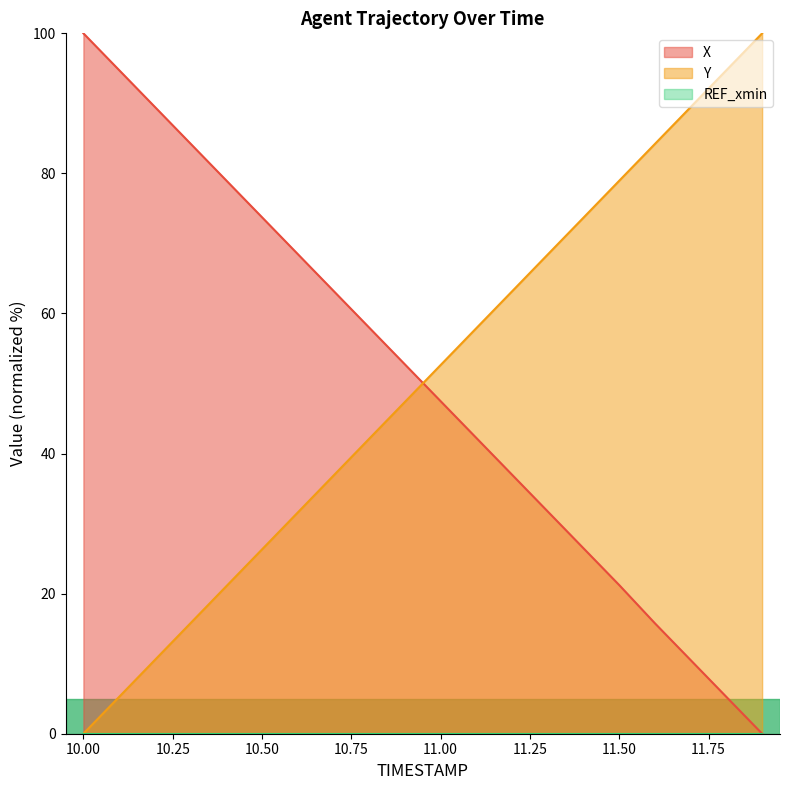

Does the chart display data point markers on the line(s)?

No